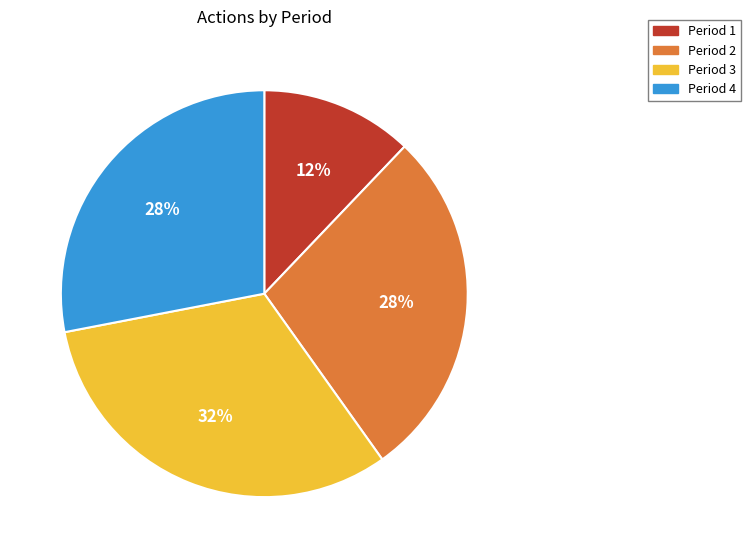

What percentage is the Period 1 slice, to the nearest percent?

12%